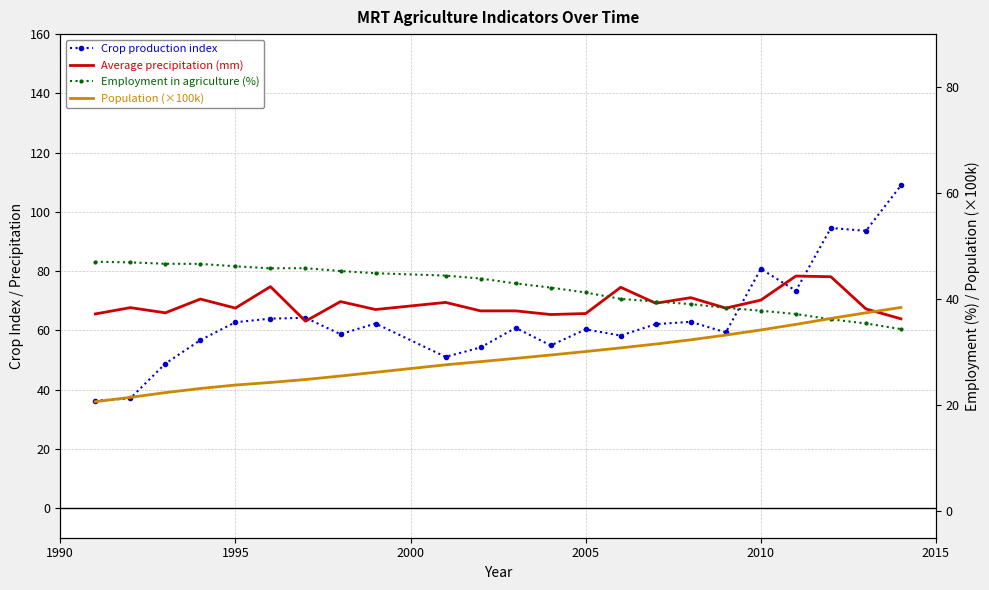

True or false: Employment in agriculture (%) and Average precipitation (mm) cross at least once.

False